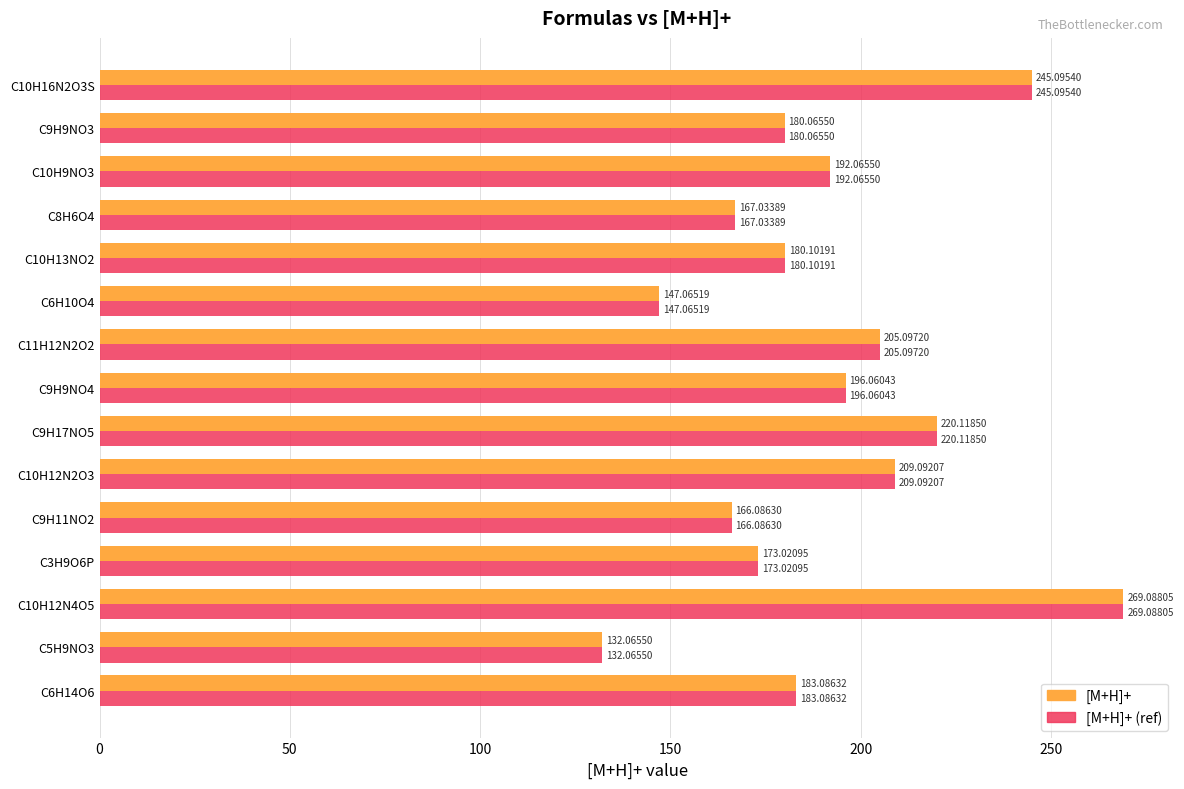

At which category is the sum across all series the highest?

C10H12N4O5